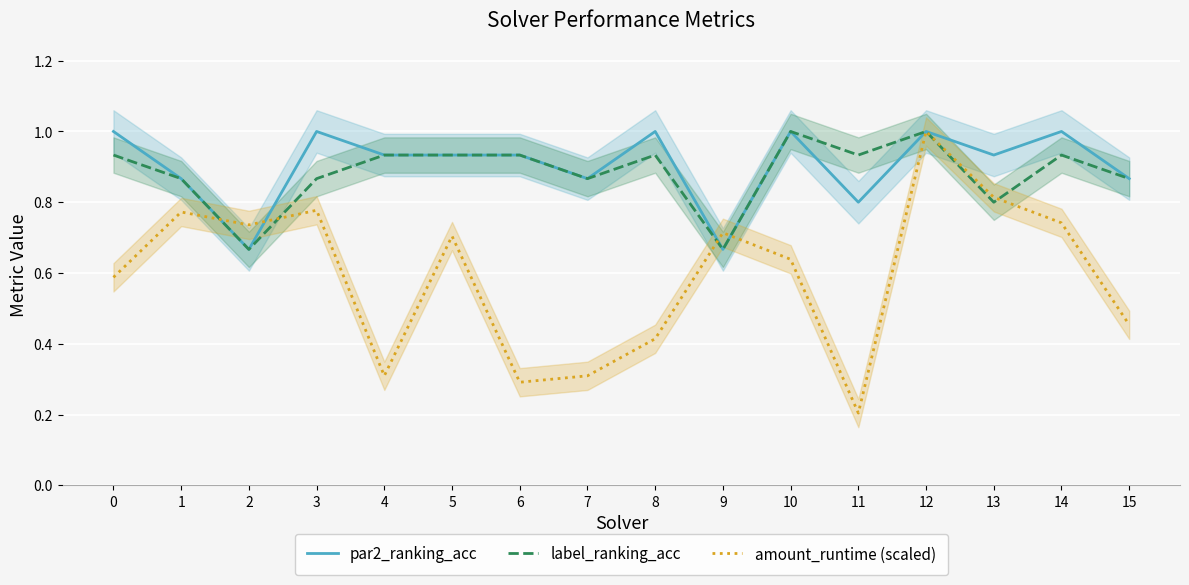

Where is the first local maximum for par2_ranking_acc?

3